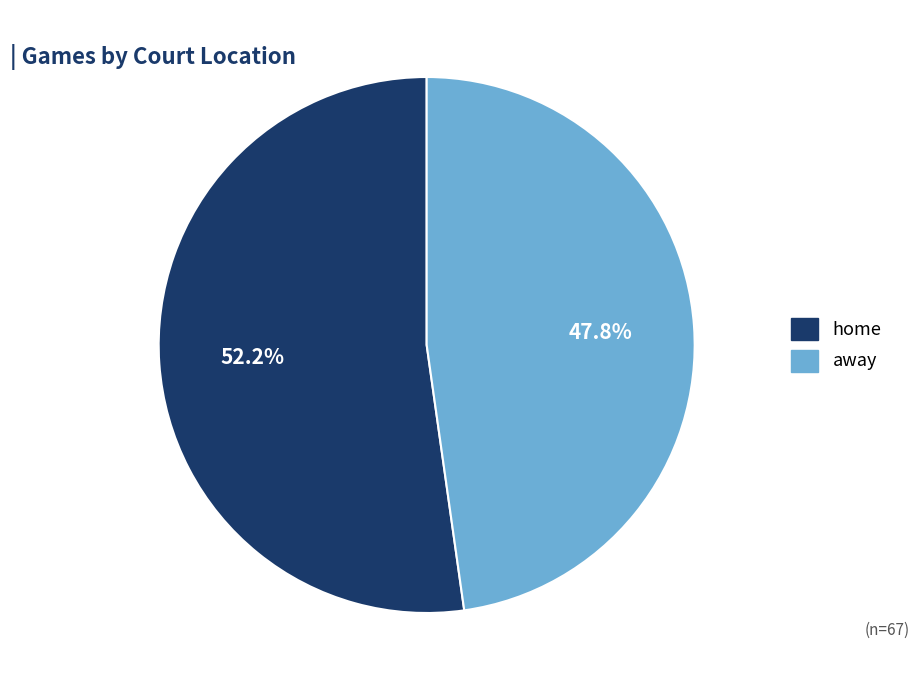

What is the total percentage of home and away?

100.0%